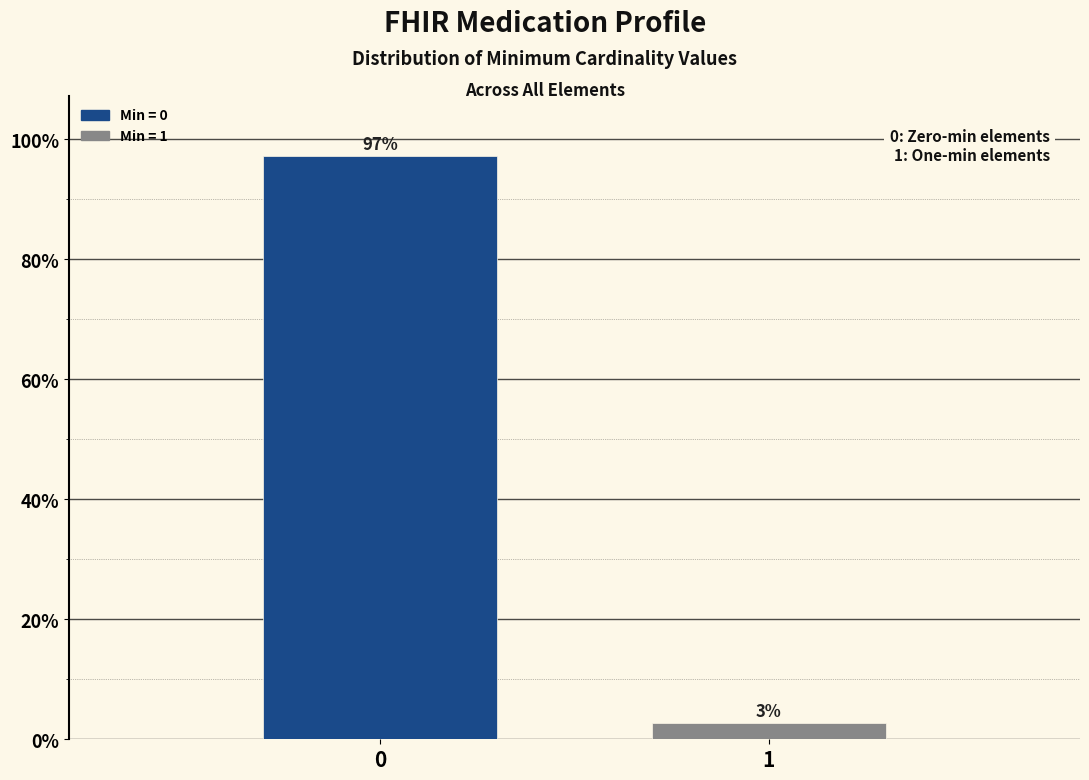

The chart shows a value of 97.2 at 0. True or false?

True